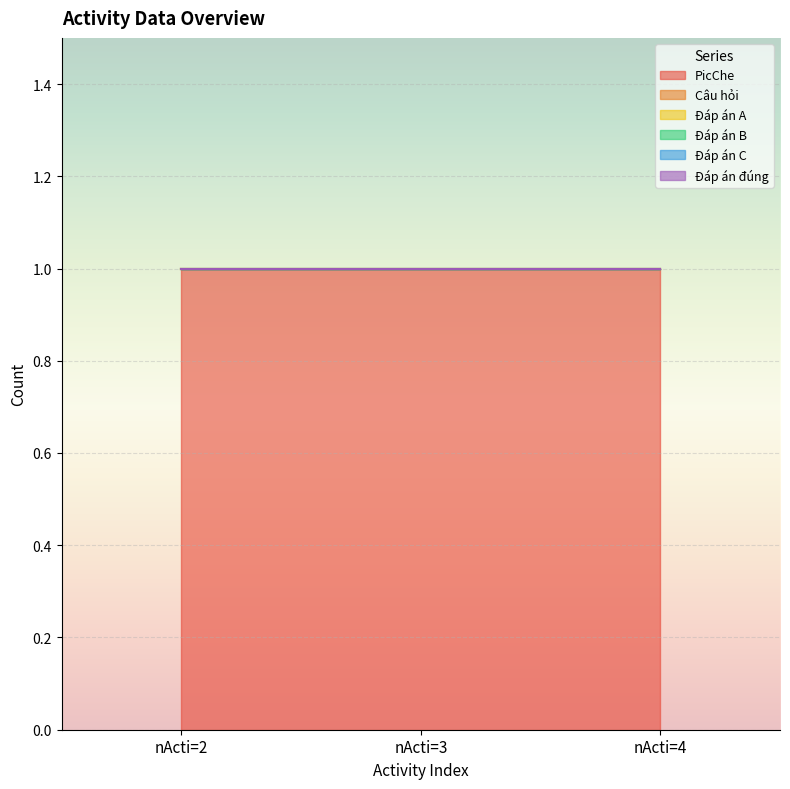

List the series in order of their peak value, highest first.

PicChe, Câu hỏi, Đáp án A, Đáp án B, Đáp án C, Đáp án đúng